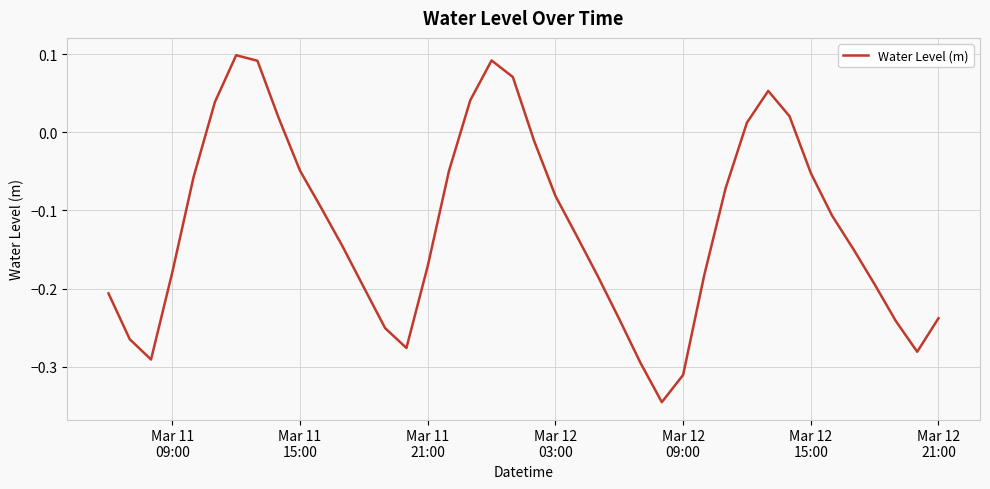

Is this an area chart (filled region under the line)?

No